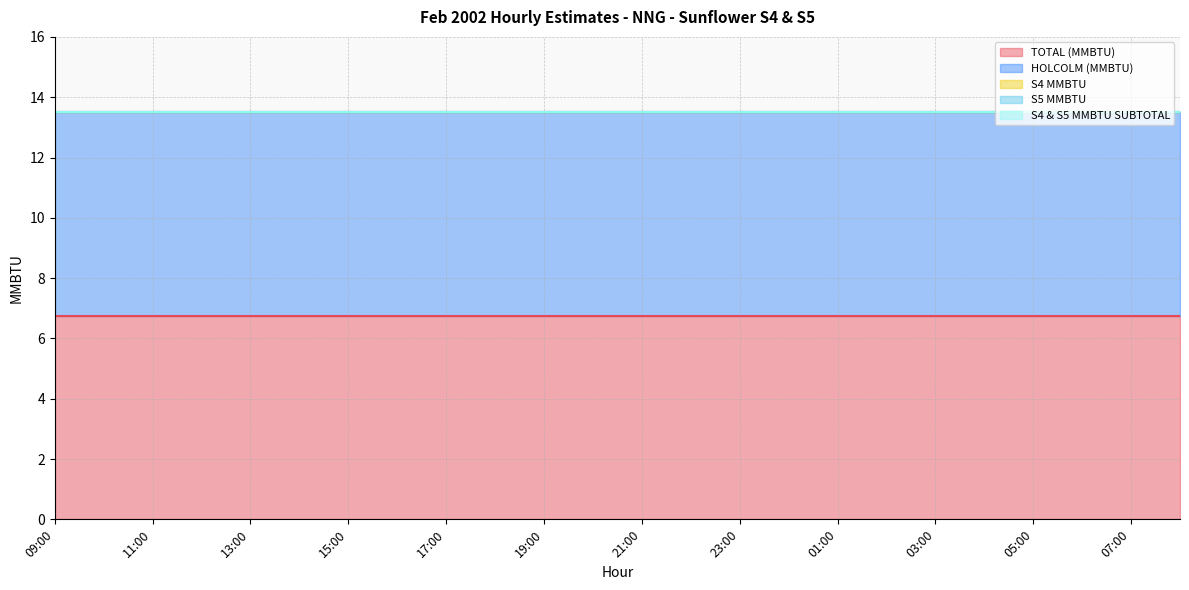

At which category does the chart reach its peak across all series?

09:00